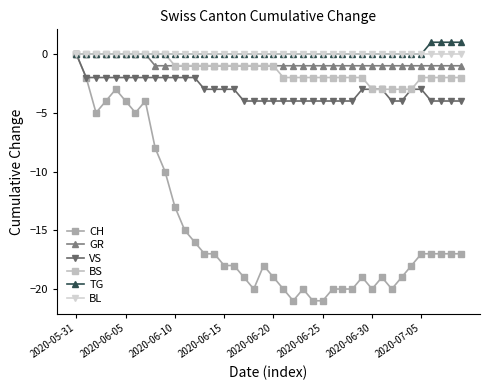

Rank the series by their maximum value, from highest to lowest.

TG, CH, GR, VS, BS, BL